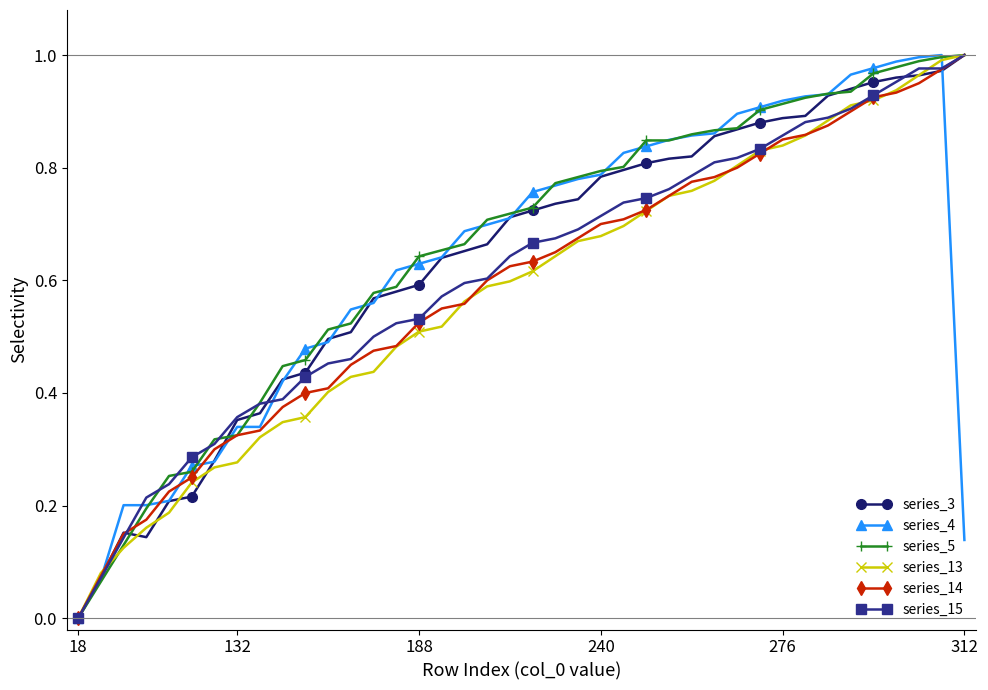

How many intersections are there between series_13 and series_3?

6